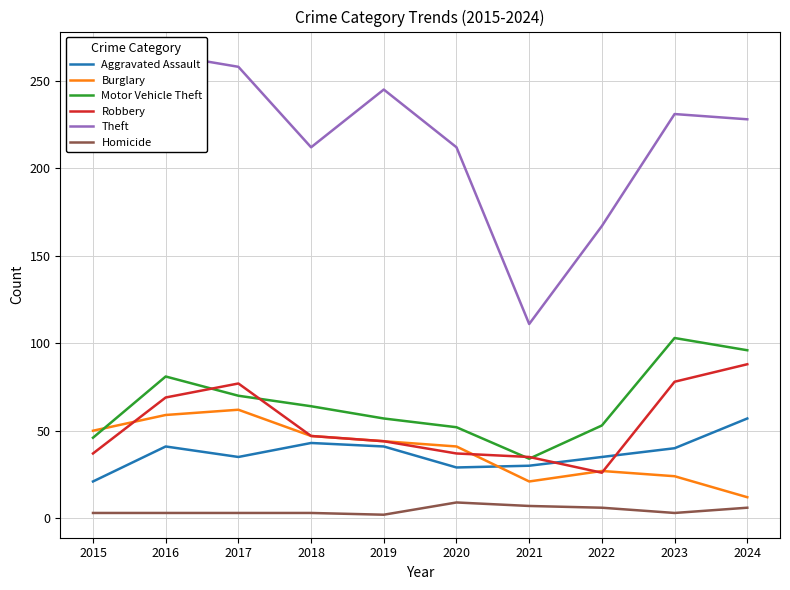

True or false: Homicide and Theft intersect in this chart.

False